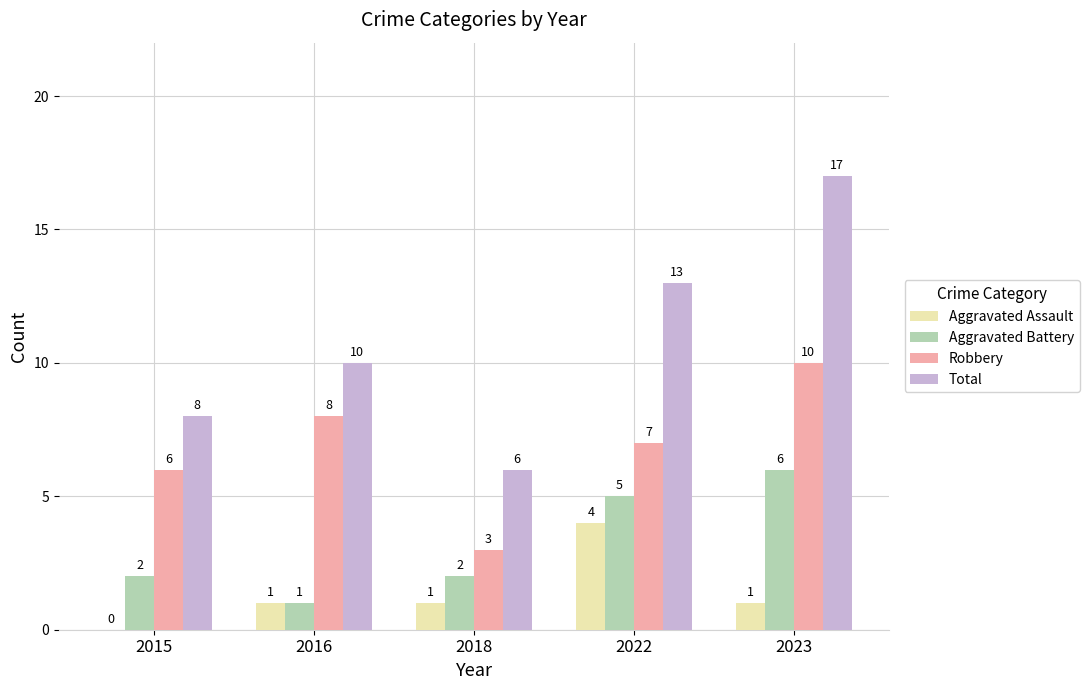

How many Total values are between 8 and 13?

3